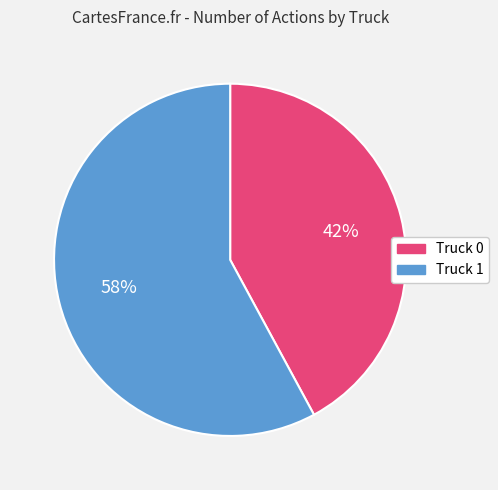

What percentage is the Truck 0 slice, to the nearest percent?

42%